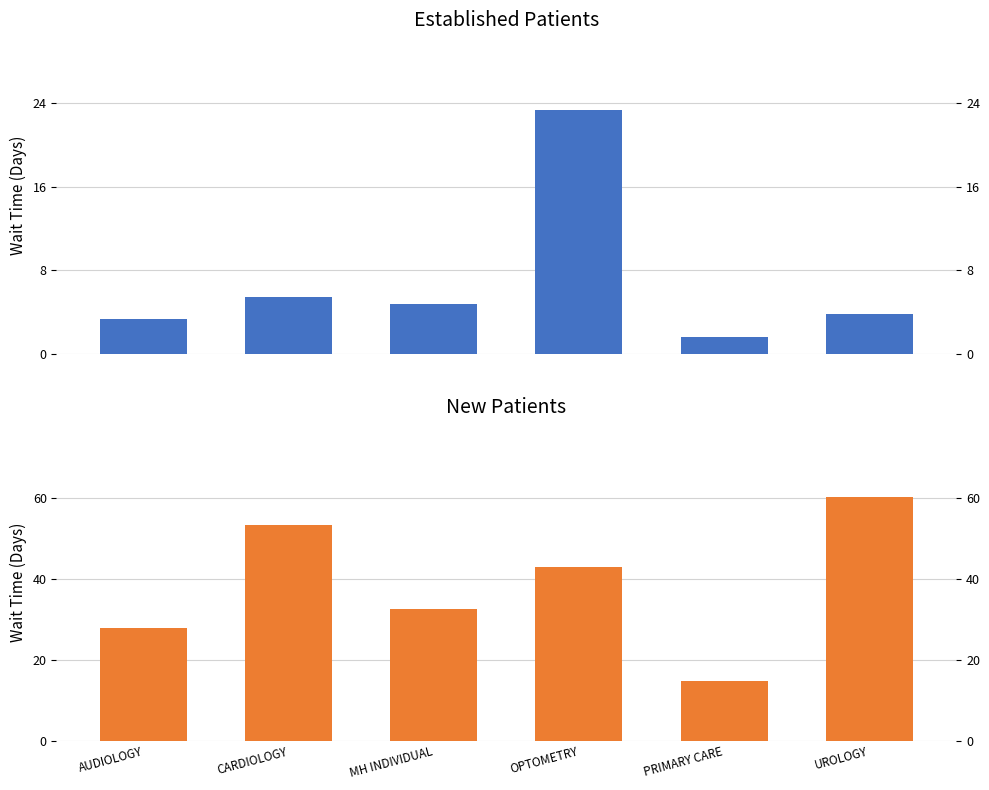

How many data points does each series have?

6